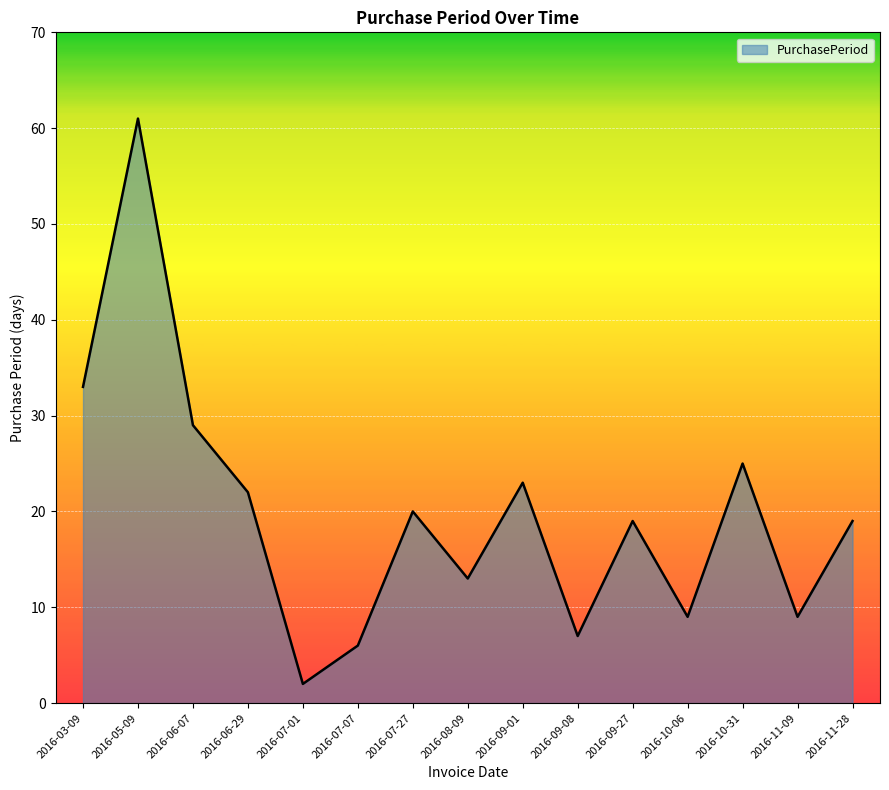

What is the change in value from 2016-07-07 to 2016-11-09?

+3